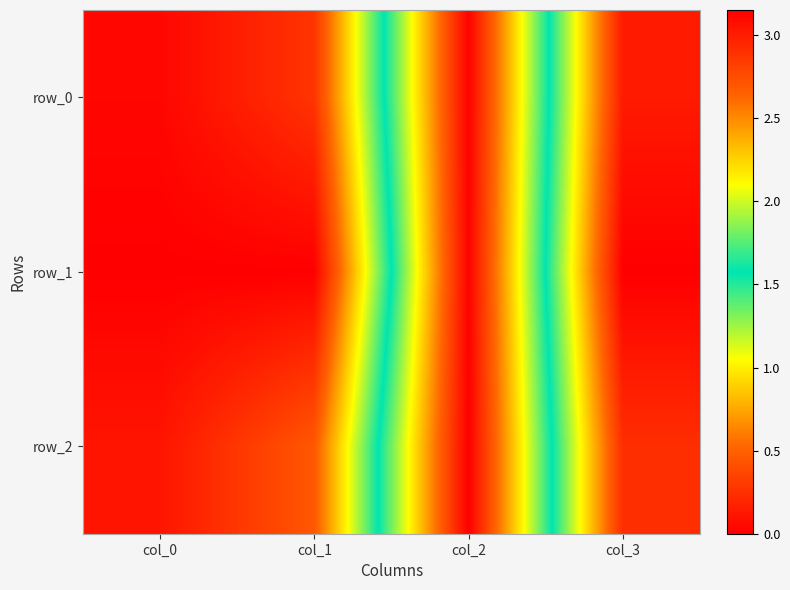

Reading right to left, extract all data points from this chart.

row_0: col_3=0.1	col_2=3.1	col_1=0.3	col_0=0.0
row_1: col_3=0.0	col_2=3.1	col_1=0.0	col_0=0.0
row_2: col_3=0.2	col_2=3.2	col_1=0.5	col_0=0.1